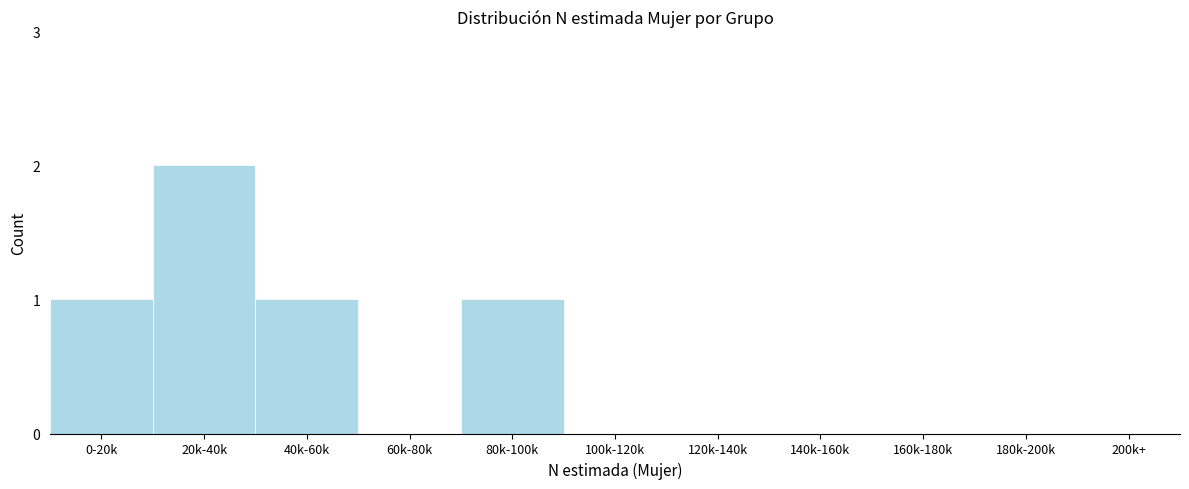

Reading left to right, transcribe all the data shown in this chart.

0-20k=1	20k-40k=2	40k-60k=1	60k-80k=0	80k-100k=1	100k-120k=0